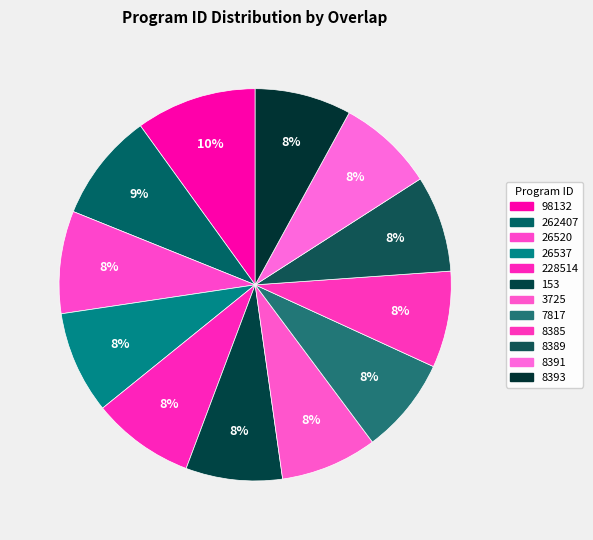

How many segments does this pie chart have?

12